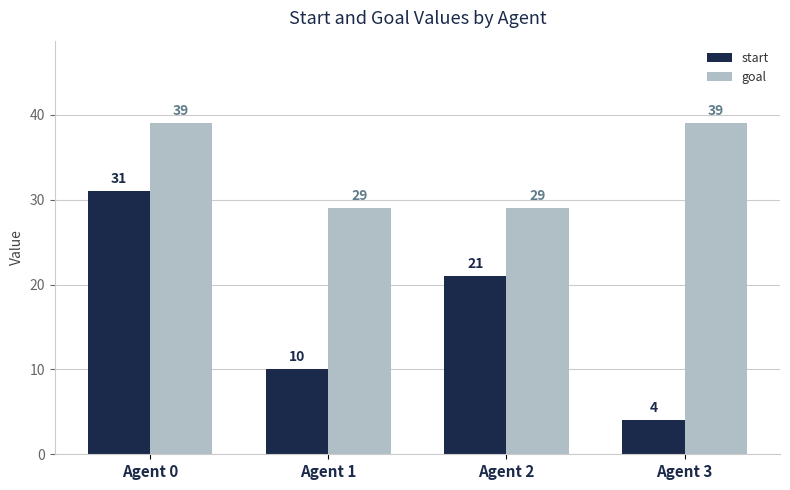

What is the maximum value shown in the chart?

39